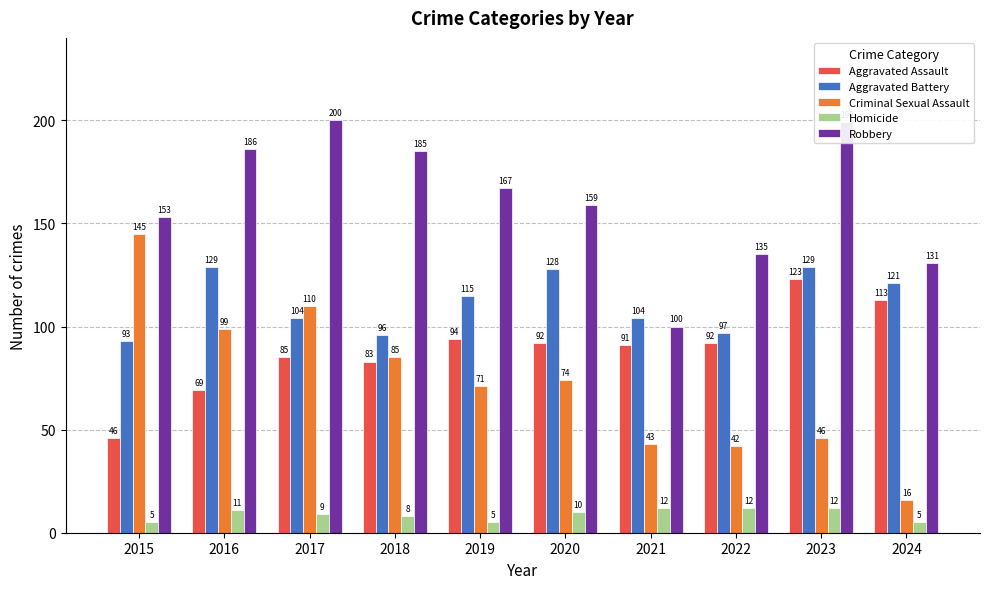

Reading left to right, list all the values displayed in this chart.

Aggravated Assault: 46	69	85	83	94	92	91	92	123	113
Aggravated Battery: 93	129	104	96	115	128	104	97	129	121
Criminal Sexual Assault: 145	99	110	85	71	74	43	42	46	16
Homicide: 5	11	9	8	5	10	12	12	12	5
Robbery: 153	186	200	185	167	159	100	135	199	131